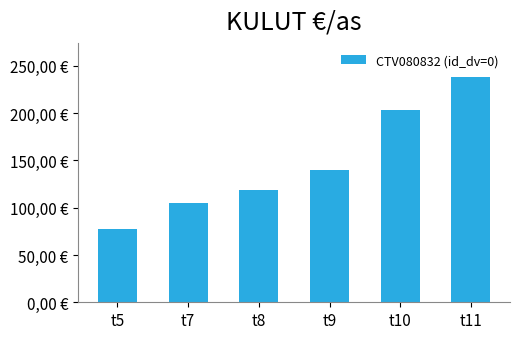

Reading left to right, extract all data points from this chart.

t5=77.9	t7=105.1	t8=118.5	t9=140.2	t10=203.2	t11=238.5